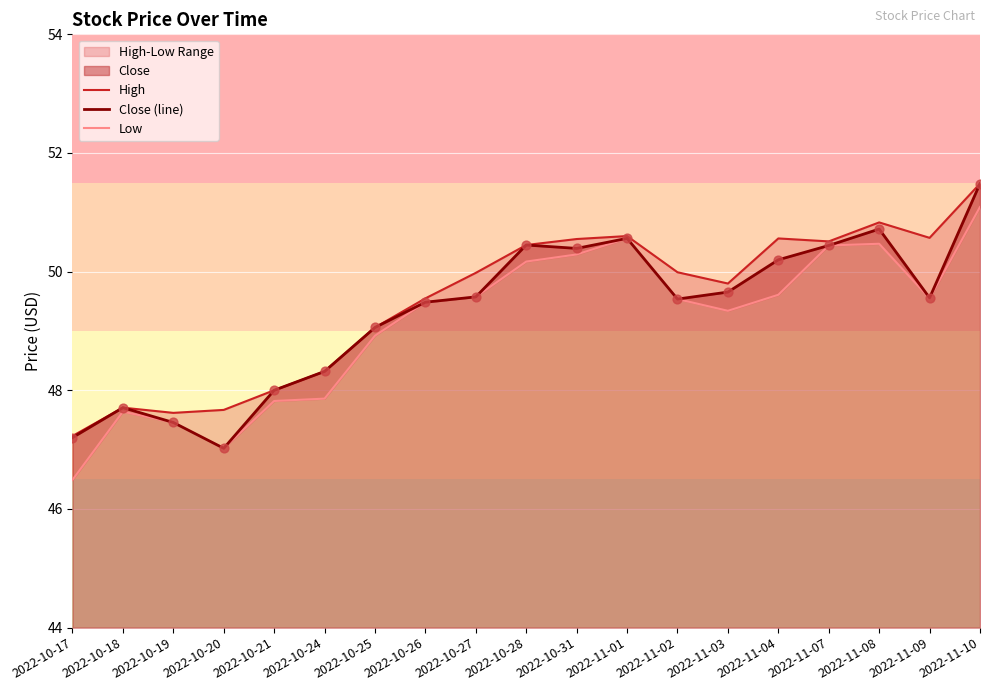

The Close (line) series shows 50.4 at 2022-10-28. True or false?

True